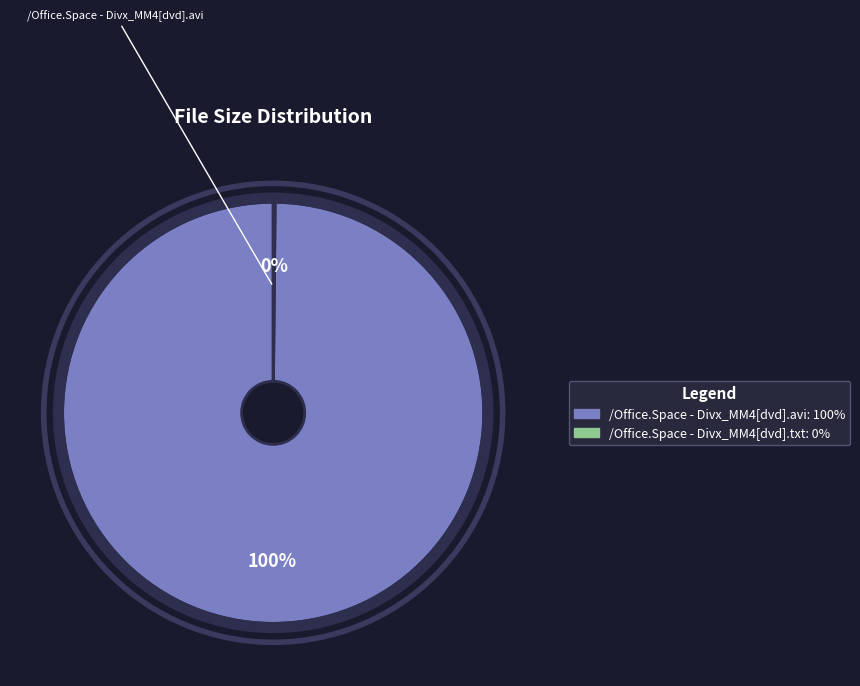

To the nearest percent, what is the average slice percentage?

50%